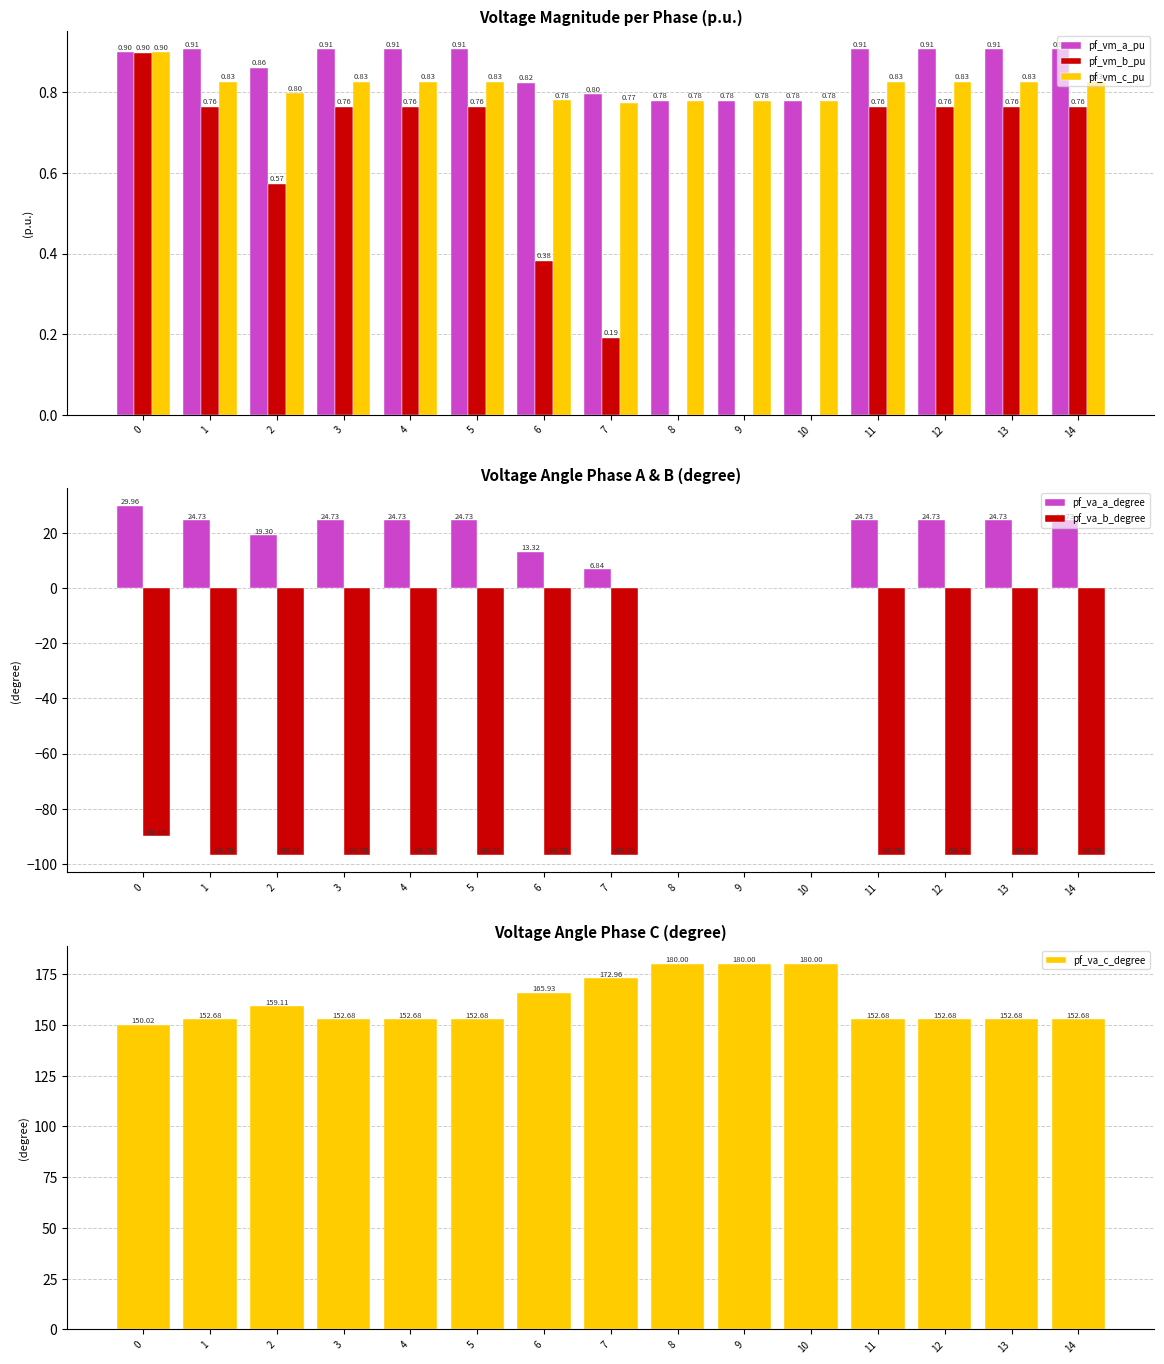

What is the sum of all pf_va_b_degree values?

-1153.8